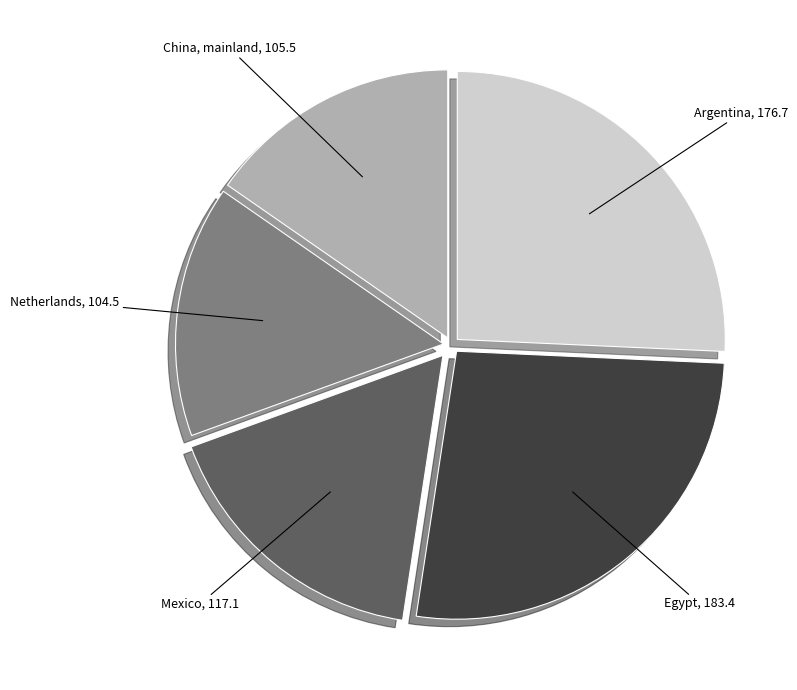

Which slice is the largest?

Egypt